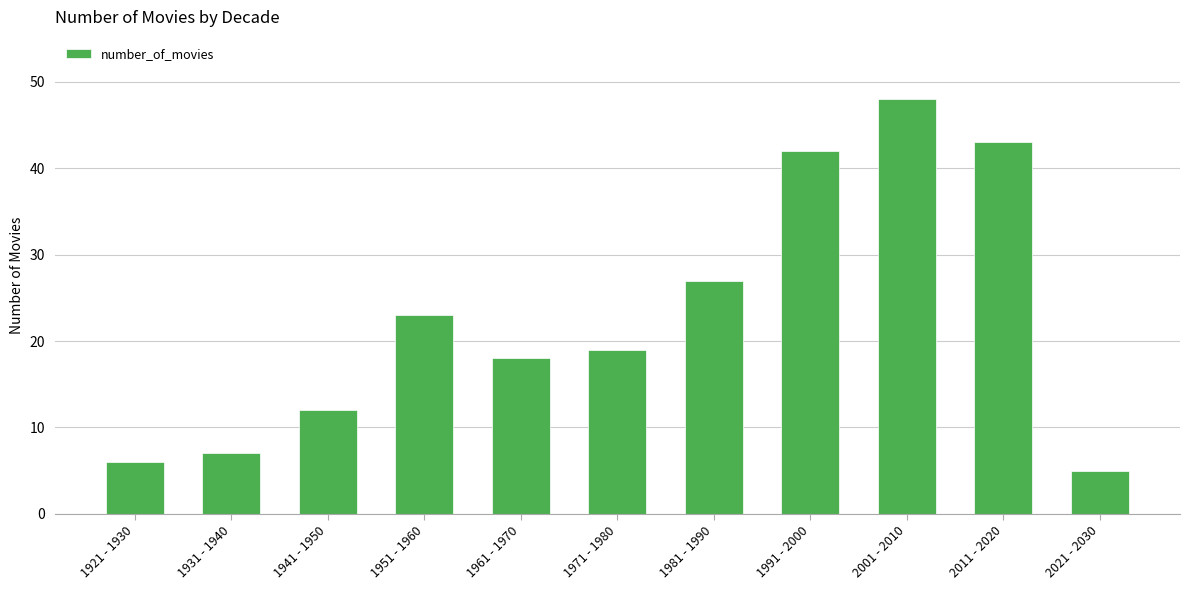

What is the label of the 6th bar from the left?

1971 - 1980